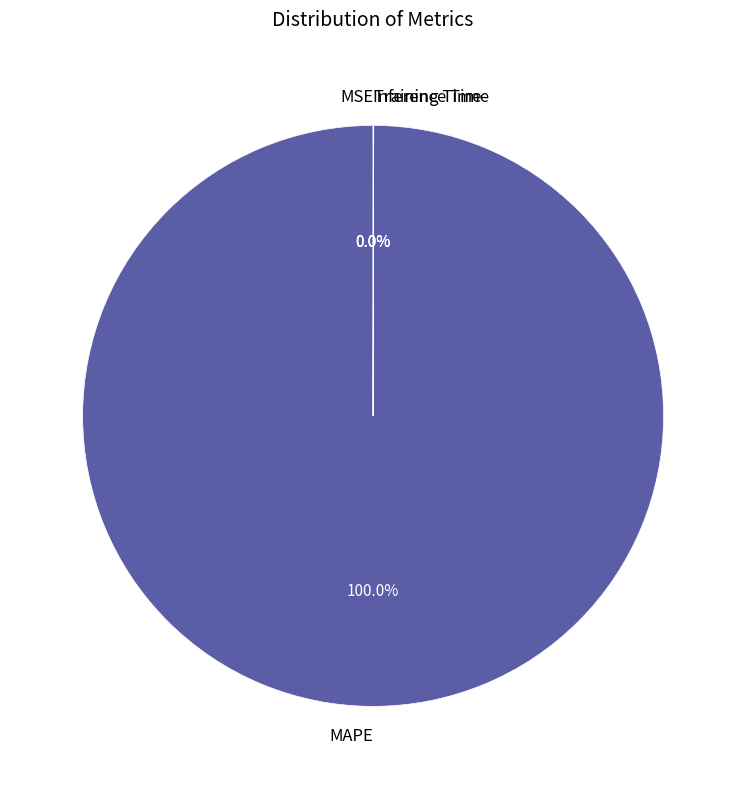

Which category has the biggest portion of the pie?

MAPE